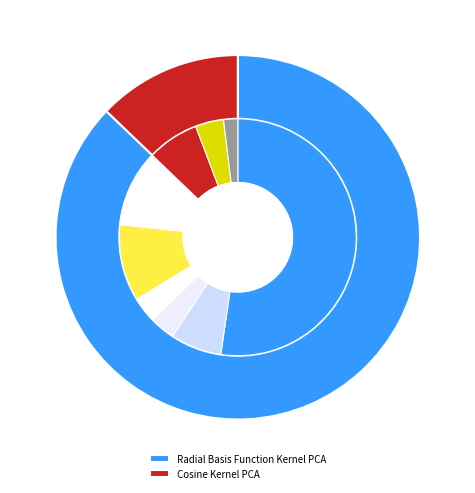

Is it true that Radial Basis Function Kernel PCA is 87% of the pie?

True